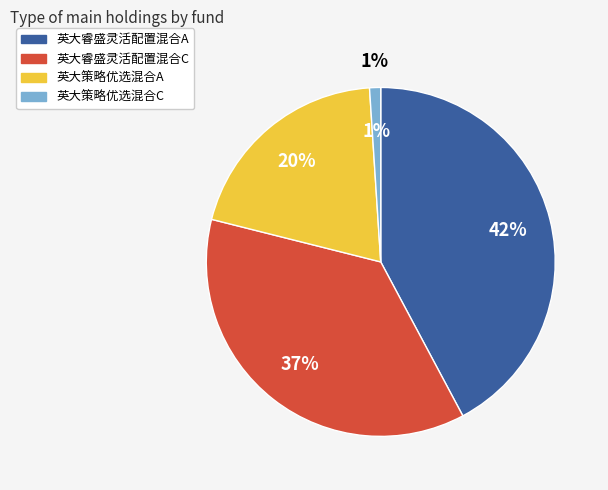

To the nearest percent, what is the difference between the largest and smallest slice percentages?

41%